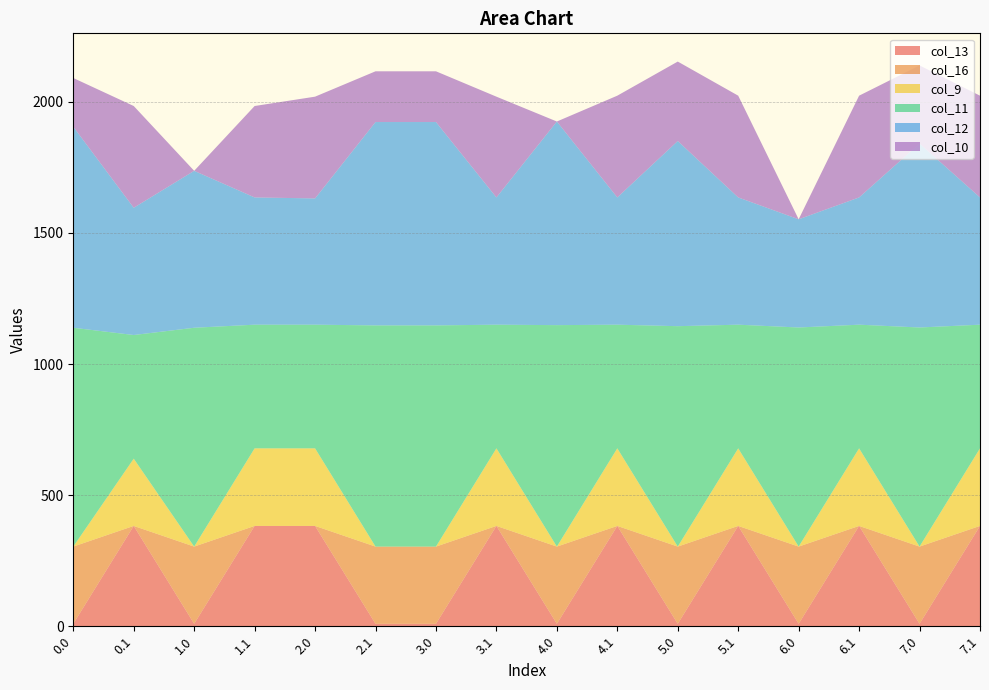

Reading right to left, list all the values displayed in this chart.

col_13: 7.1=382.7	7.0=9.3	6.1=382.7	6.0=9.3	5.1=382.7	5.0=9.3	4.1=382.7	4.0=9.3	3.1=382.7	3.0=9.3	2.1=9.3	2.0=382.7	1.1=382.7	1.0=9.3	0.1=382.7	0.0=9.3
col_16: 7.1=0.0	7.0=294.5	6.1=0.0	6.0=294.5	5.1=0.0	5.0=294.5	4.1=0.0	4.0=294.5	3.1=0.0	3.0=294.5	2.1=294.5	2.0=0.0	1.1=0.0	1.0=294.5	0.1=0.0	0.0=294.5
col_9: 7.1=295.9	7.0=0.0	6.1=295.9	6.0=0.0	5.1=295.9	5.0=0.0	4.1=295.9	4.0=0.0	3.1=295.9	3.0=0.0	2.1=0.0	2.0=295.9	1.1=295.9	1.0=0.0	0.1=256.5	0.0=0.0
col_11: 7.1=471.7	7.0=835.7	6.1=471.7	6.0=835.7	5.1=471.7	5.0=840.7	4.1=471.7	4.0=844.7	3.1=471.7	3.0=843.7	2.1=843.7	2.0=471.7	1.1=471.7	1.0=834.7	0.1=471.7	0.0=834.7
col_12: 7.1=485.4	7.0=701.6	6.1=485.4	6.0=412.7	5.1=485.4	5.0=706.4	4.1=485.4	4.0=776.7	3.1=485.4	3.0=775.7	2.1=775.7	2.0=481.6	1.1=485.4	1.0=598.6	0.1=485.4	0.0=766.7
col_10: 7.1=388.1	7.0=297.9	6.1=388.1	6.0=0.0	5.1=388.1	5.0=302.9	4.1=388.1	4.0=0.0	3.1=384.3	3.0=193.5	2.1=193.5	2.0=388.1	1.1=348.7	1.0=0.0	0.1=388.1	0.0=185.9